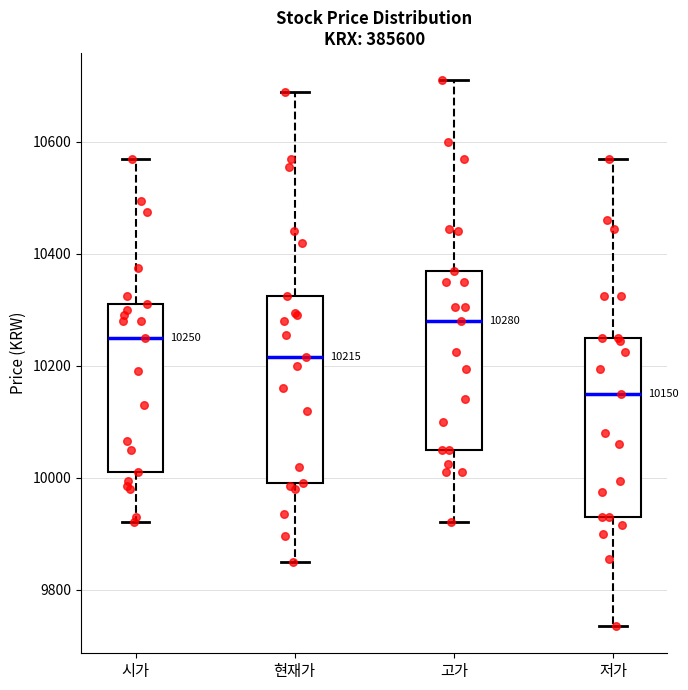

Which box's median line is the highest?

고가